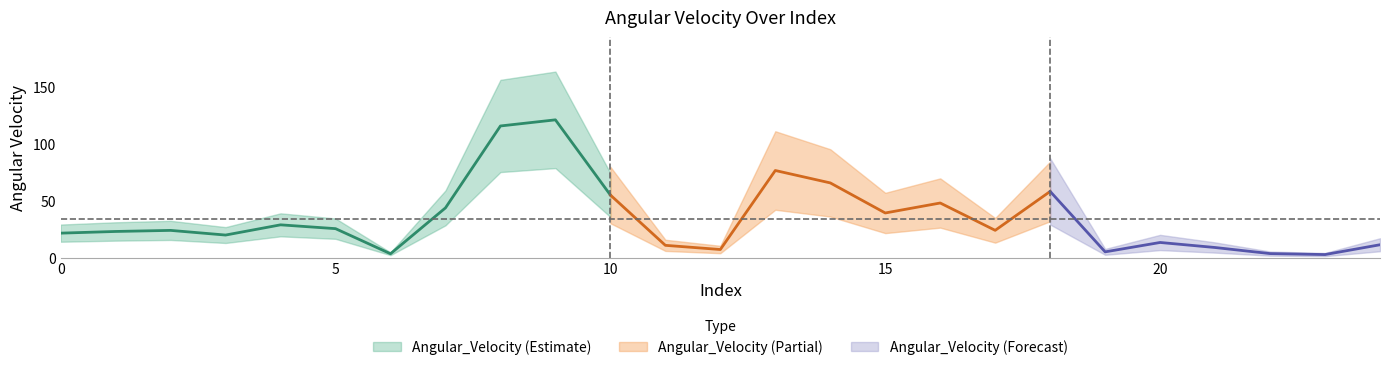

Rank the categories by value from highest to lowest.

9, 8, 13, 14, 18, 10, 16, 7, 15, 4, 5, 17, 2, 1, 0, 3, 20, 24, 11, 21, 12, 19, 22, 6, 23